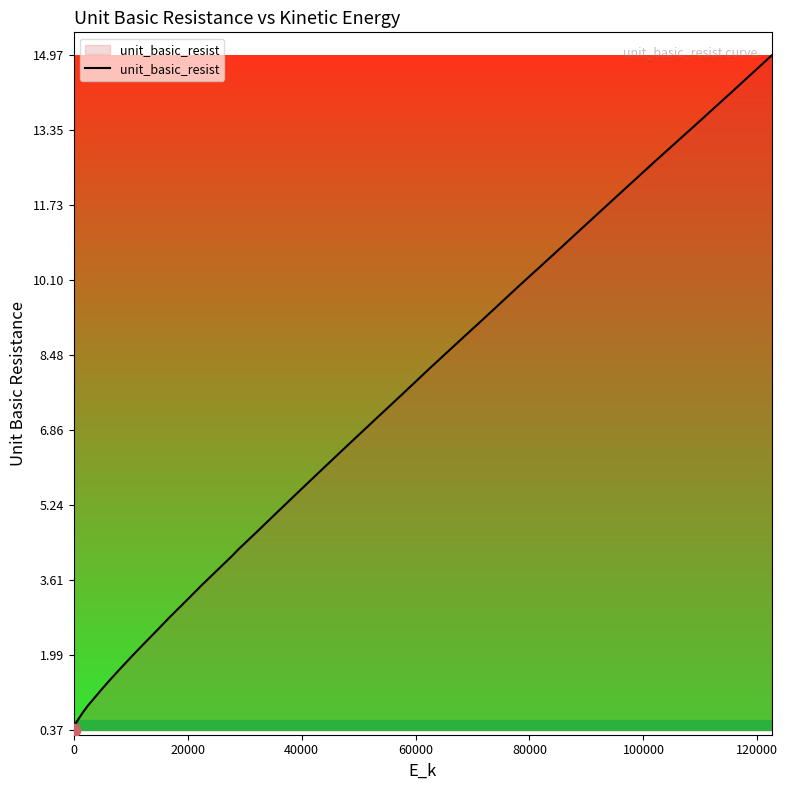

What is the maximum value shown in the chart?

15.0